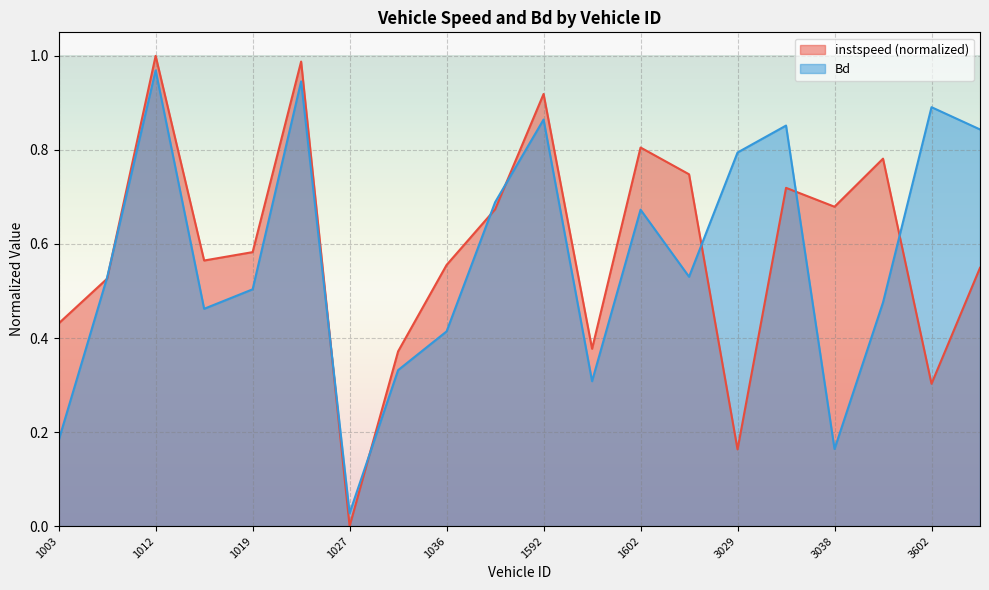

How many lines are shown in the chart?

2